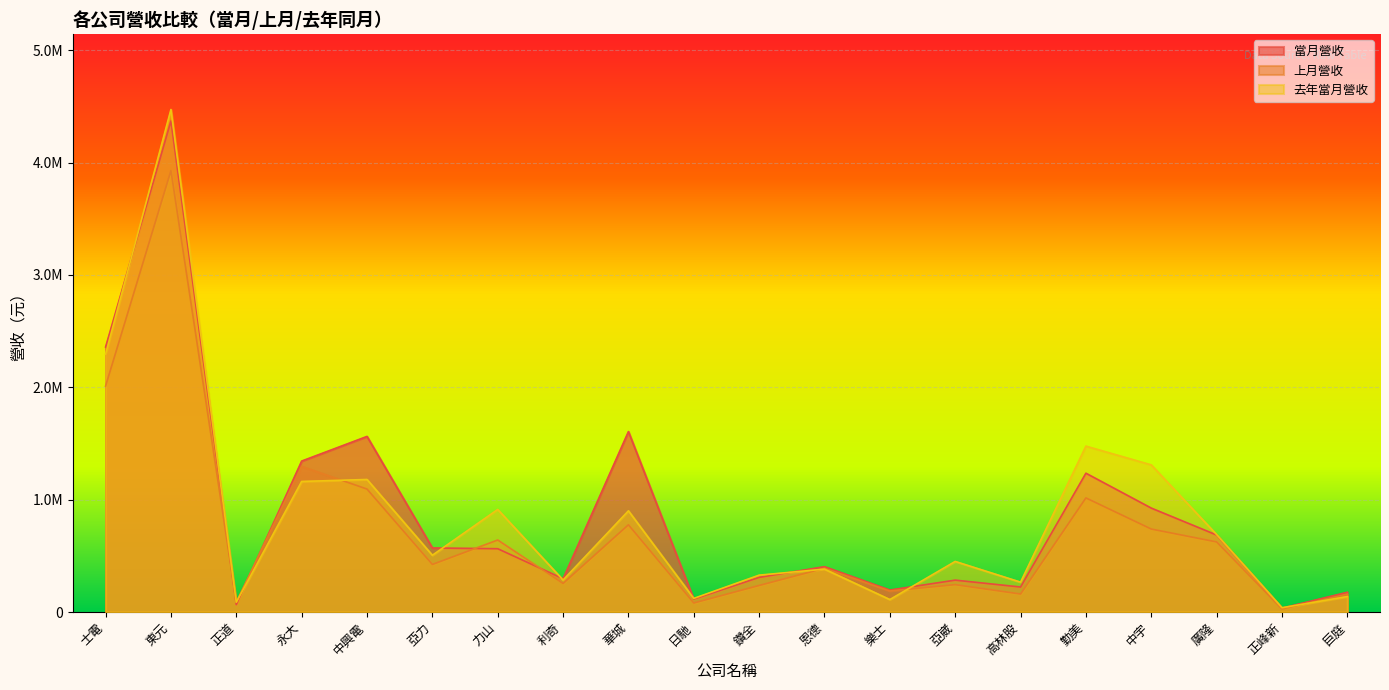

What are all the series names shown in the legend?

當月營收, 上月營收, 去年當月營收